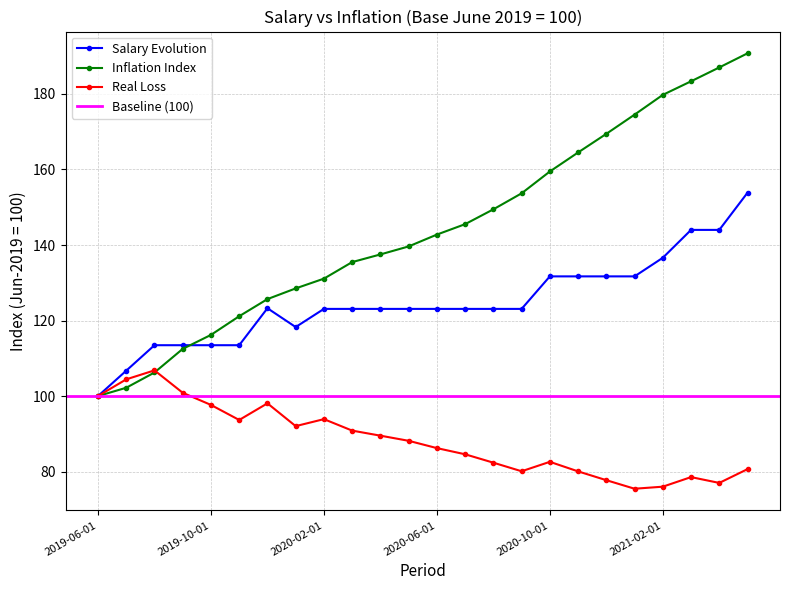

What is the highest value of the inflacion_jun19 series?

190.8